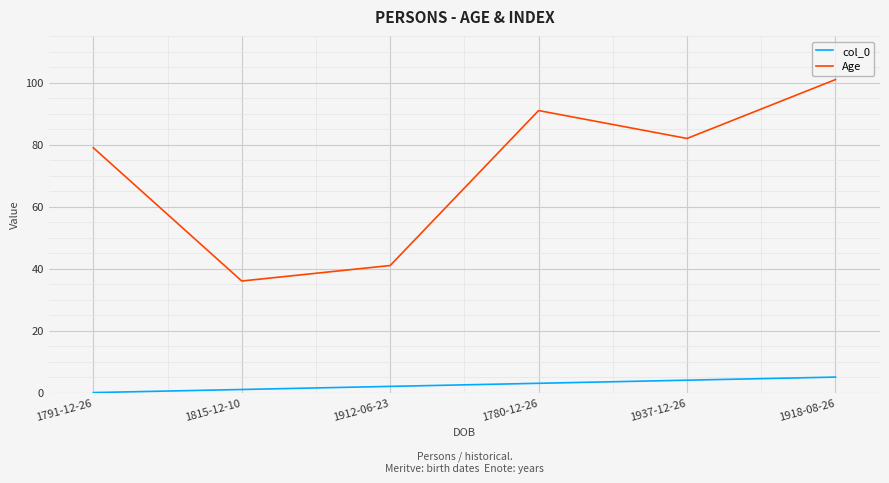

Rank the series by their maximum value, from lowest to highest.

col_0, Age